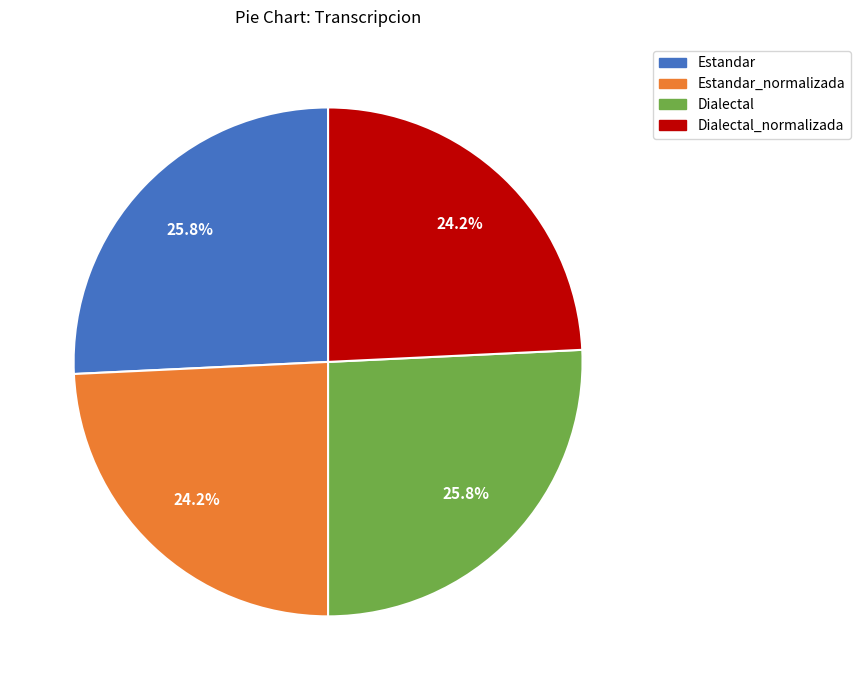

Is there a majority slice in this chart?

No